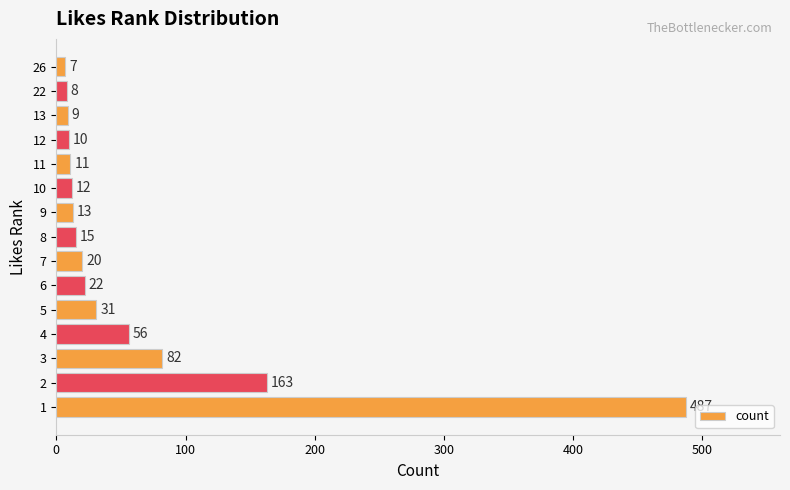

Is it true that the value at 9 is 13?

True